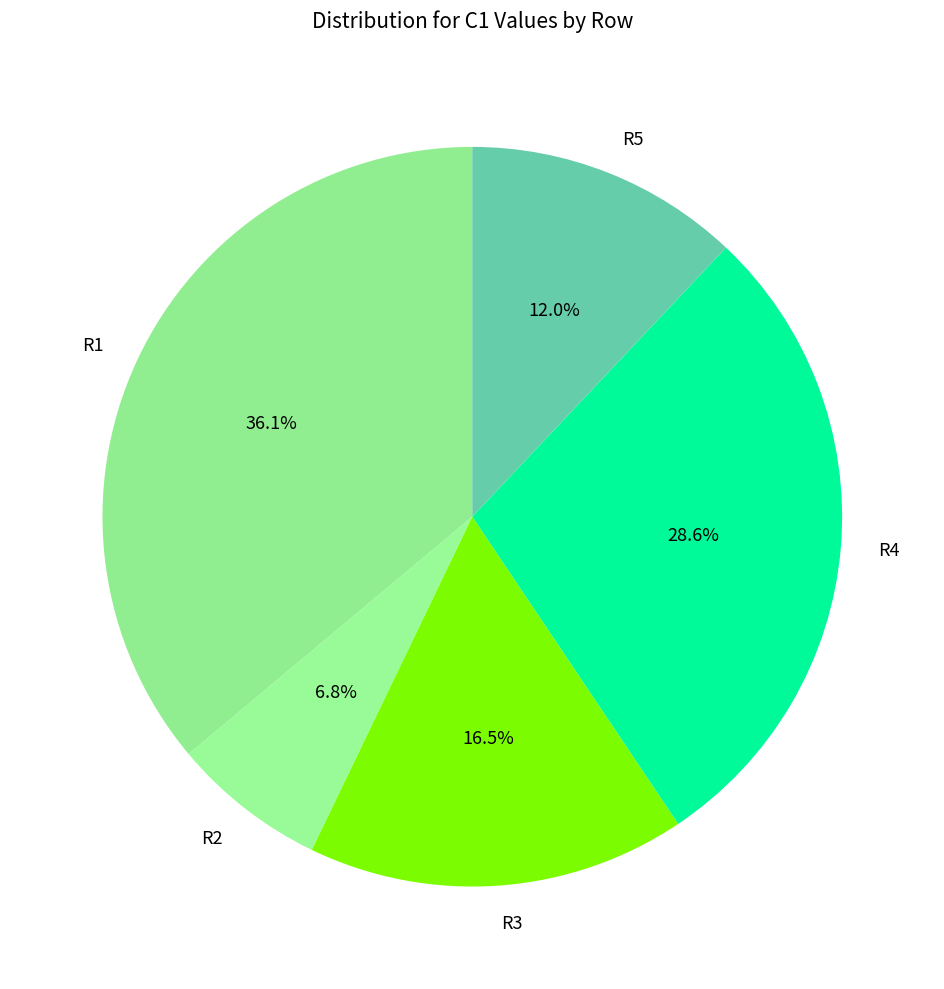

What percentage is the R2 slice, to the nearest percent?

7%